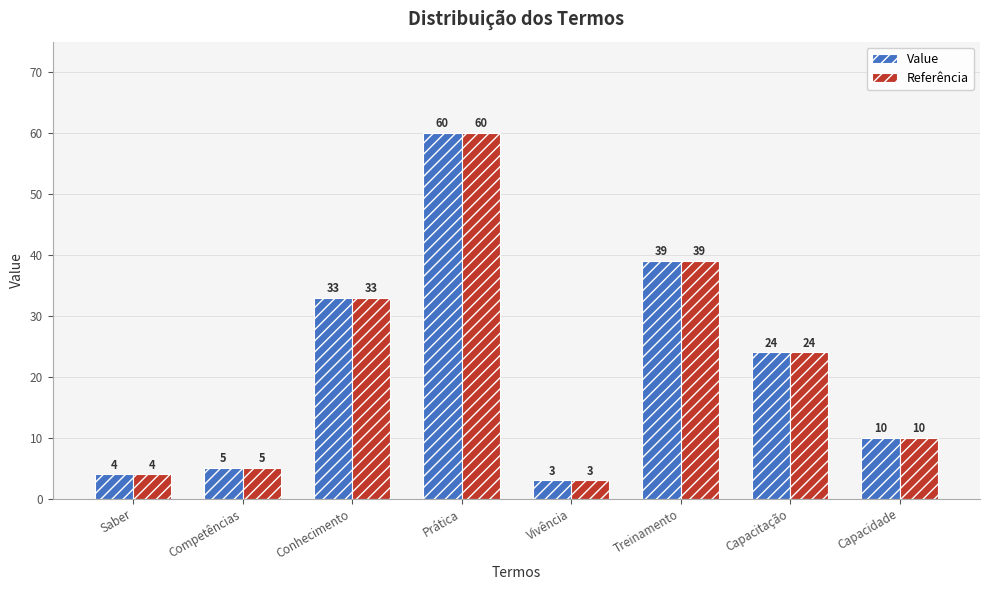

What position from the left is Saber?

1